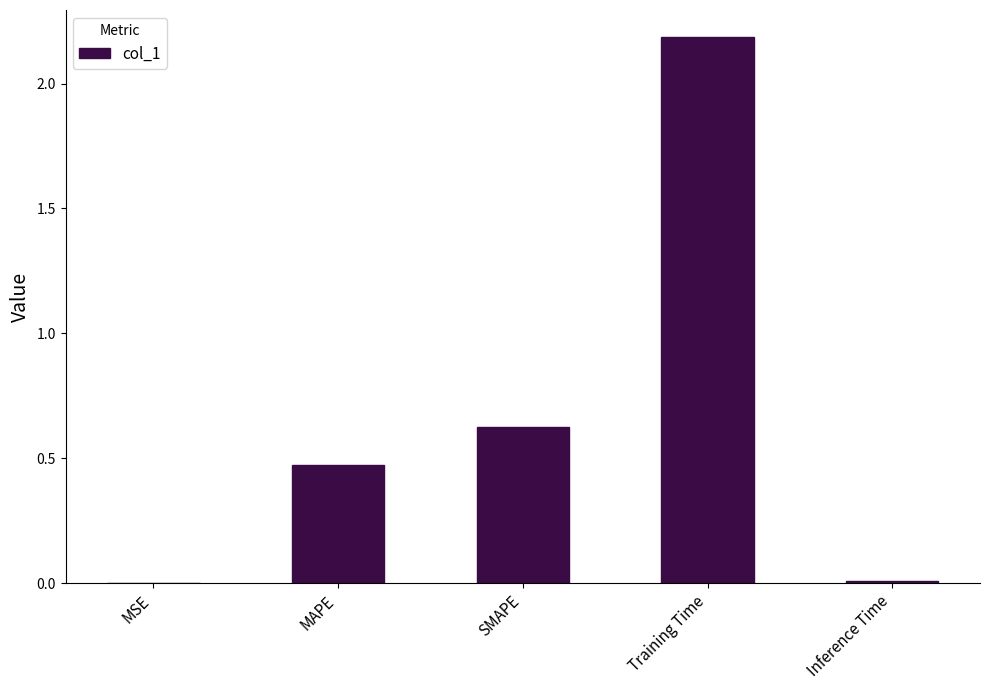

What is the sum of all values?

3.3